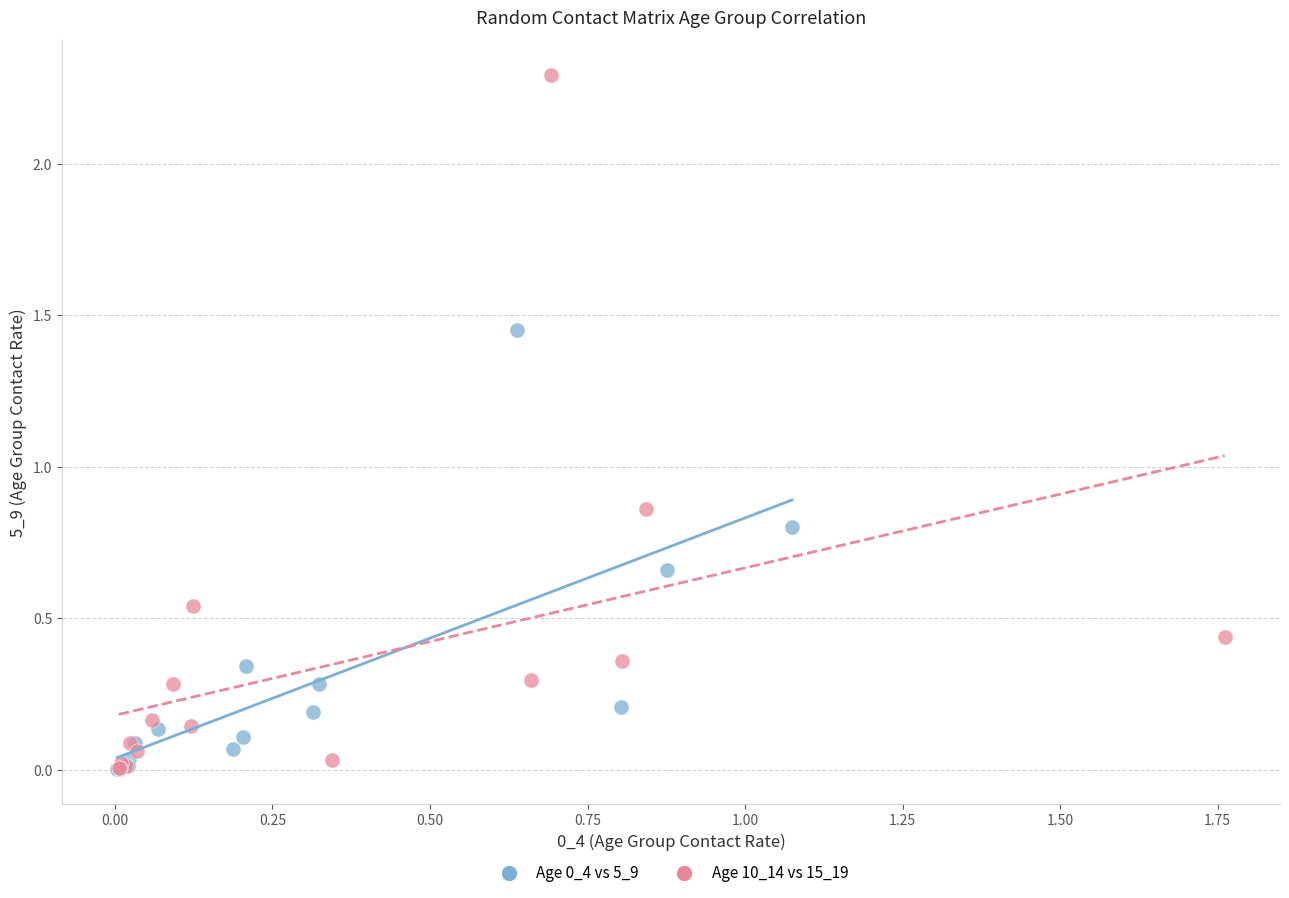

Which series reaches the maximum Y coordinate?

Age 10_14 vs 15_19